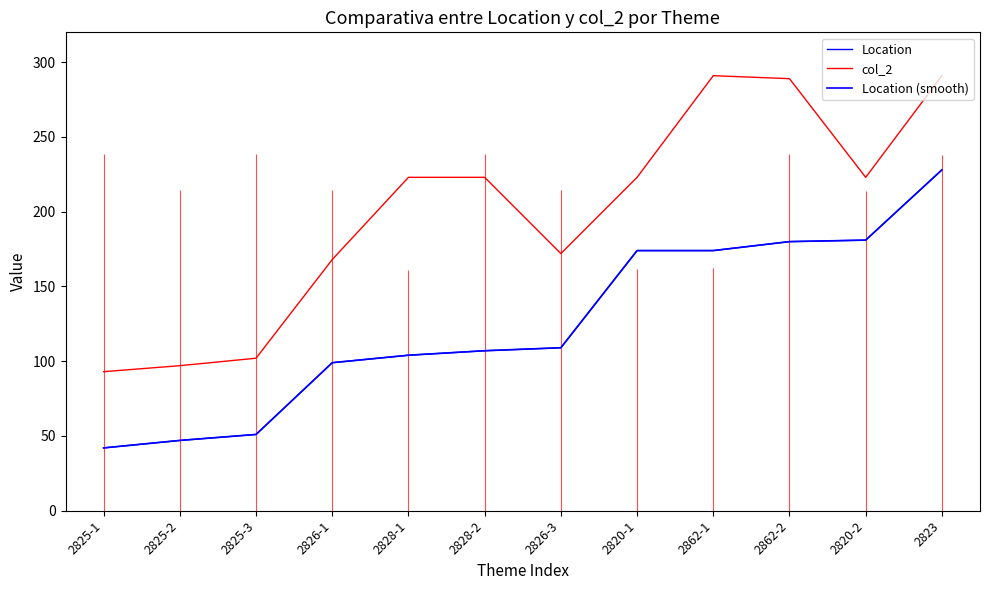

Which series has the widest spread of values?

col_2